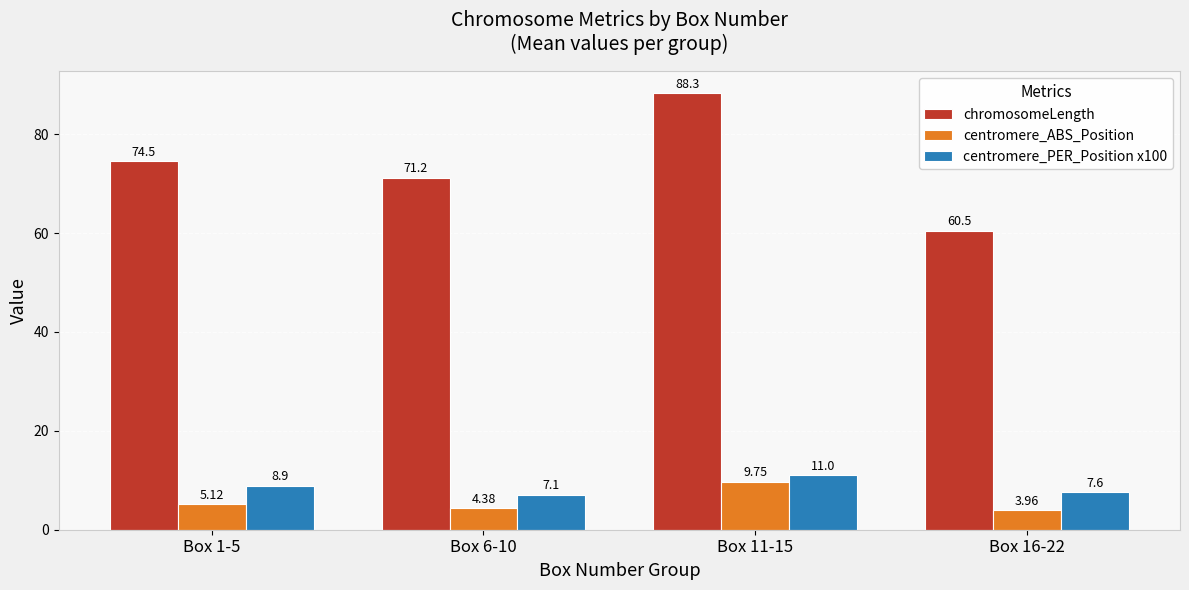

List the series in order of their peak value, lowest first.

centromere_ABS_Position, centromere_PER_Position x100, chromosomeLength